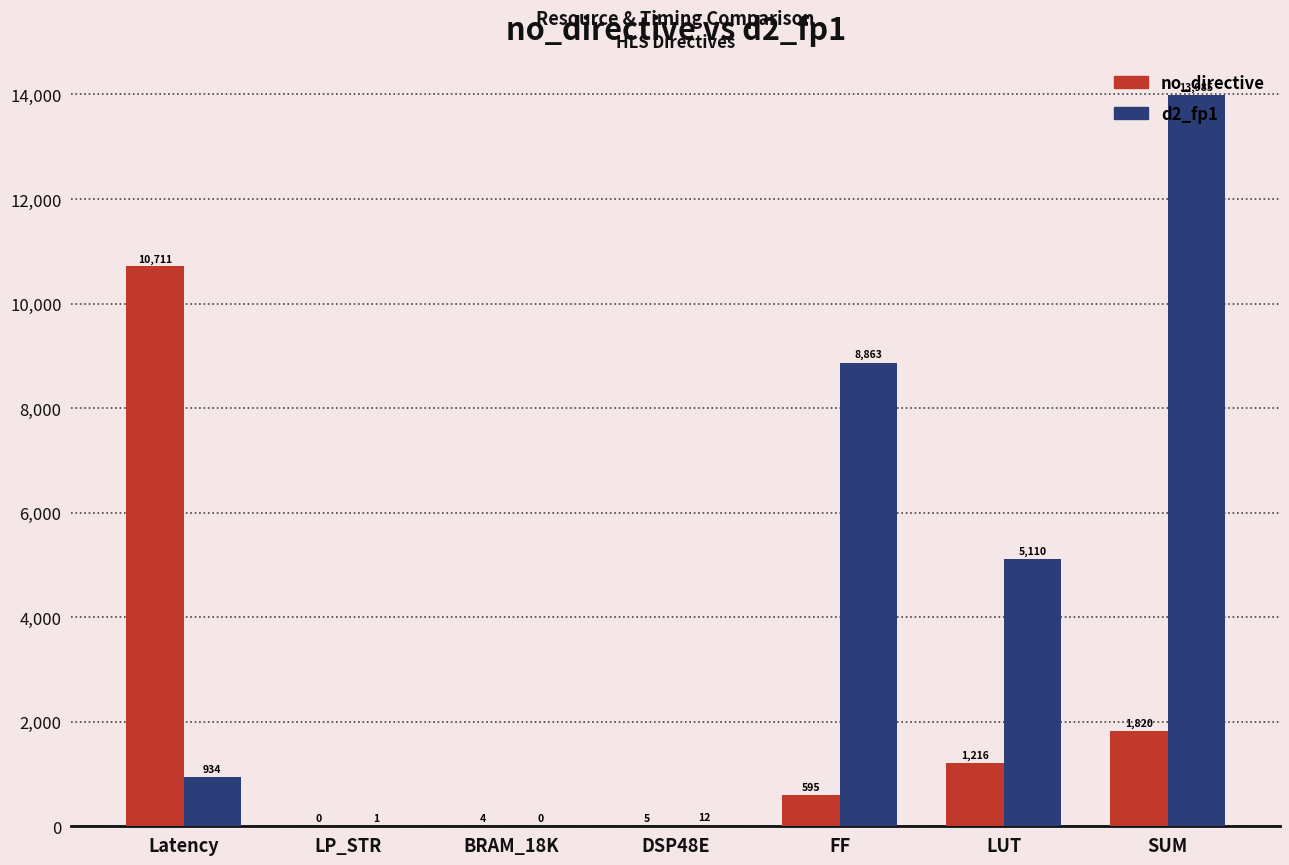

Which series changed the most between Latency and FF?

no_directive